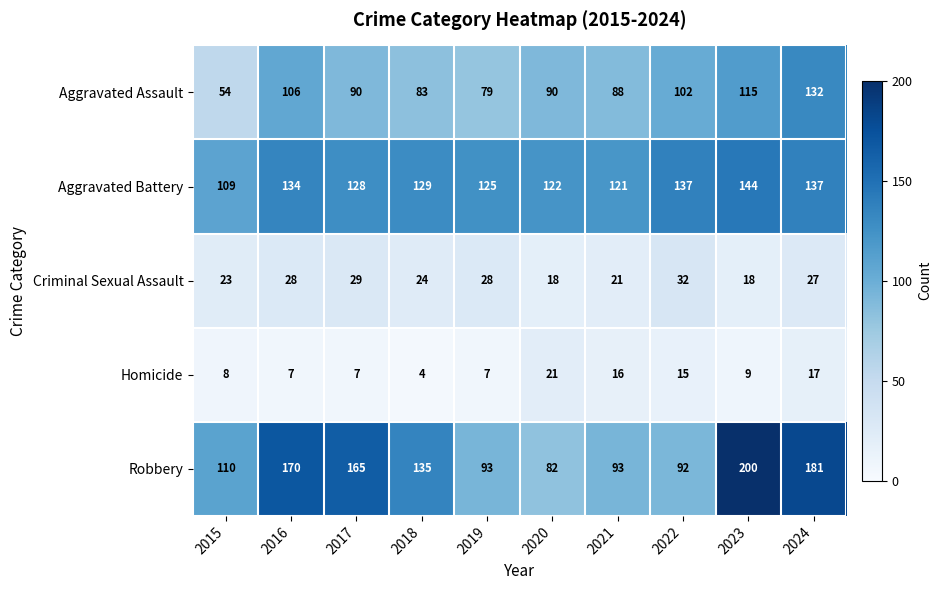

What is the sum of all Robbery values?

1321